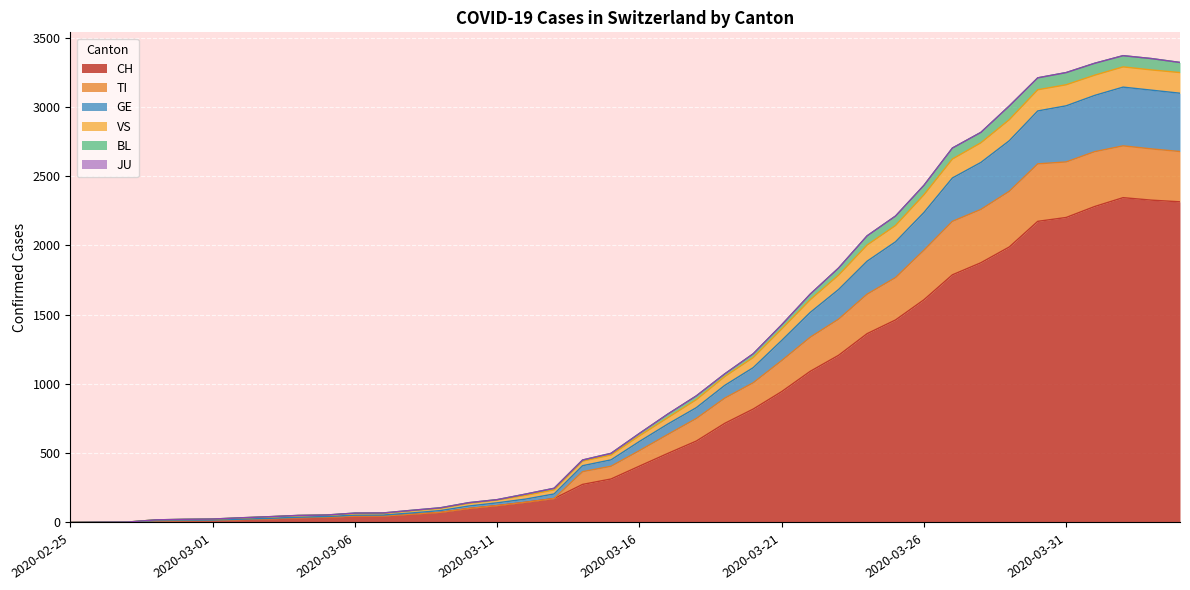

True or false: GE and VS cross at least once.

False